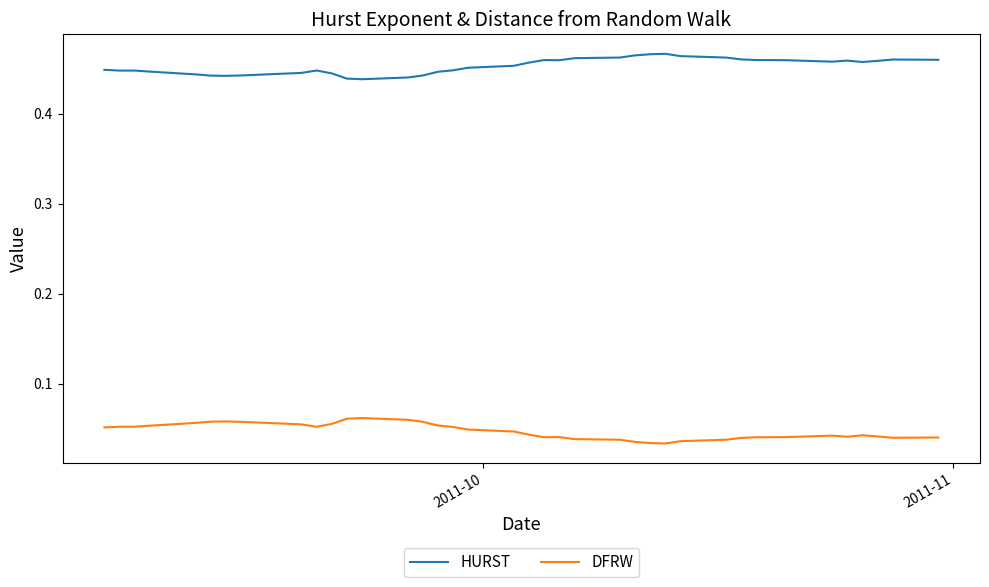

True or false: DFRW and HURST intersect in this chart.

False